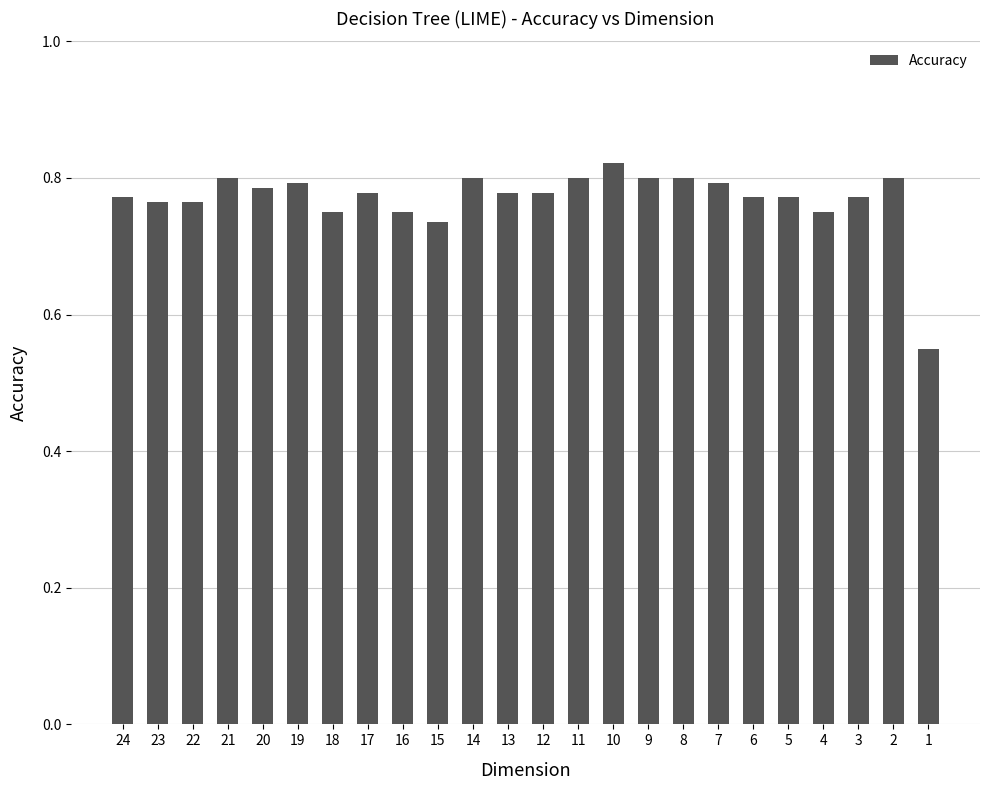

What is the difference between the maximum and minimum values?

0.3